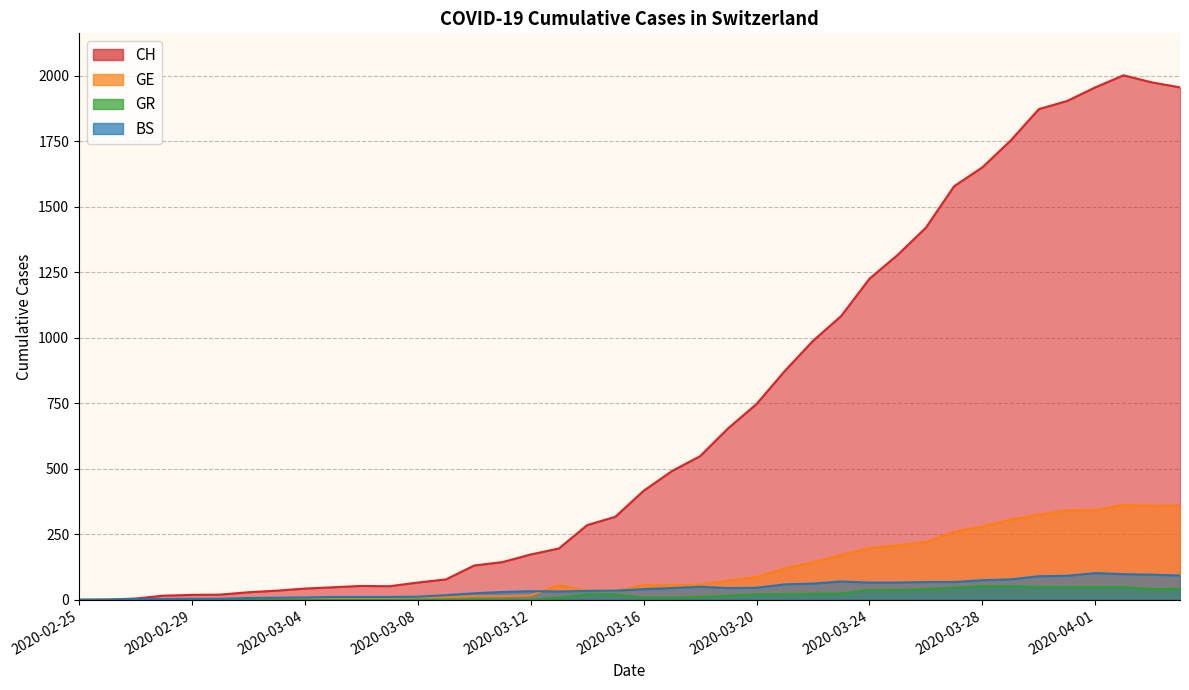

Which has a higher value, 2020-03-25 or 2020-03-21?

2020-03-25